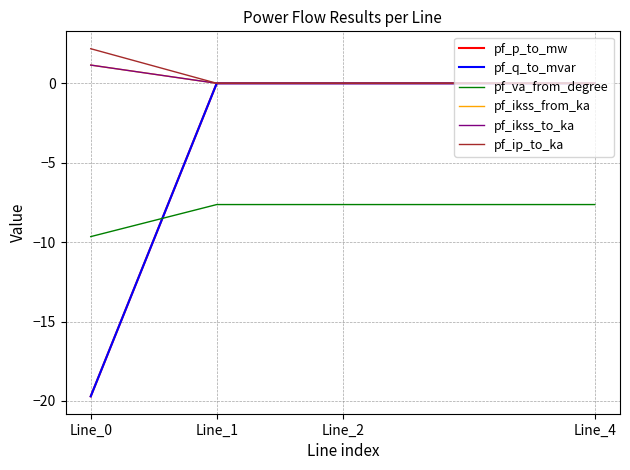

Reading right to left, transcribe all the data shown in this chart.

pf_p_to_mw: 0.0	-0.0	-0.0	-19.7
pf_q_to_mvar: 0.0	0.0	0.0	-19.7
pf_va_from_degree: -7.6	-7.6	-7.6	-9.7
pf_ikss_from_ka: 0.0	0.0	0.0	1.1
pf_ikss_to_ka: 0.0	0.0	0.0	1.1
pf_ip_to_ka: 0.0	0.0	0.0	2.2